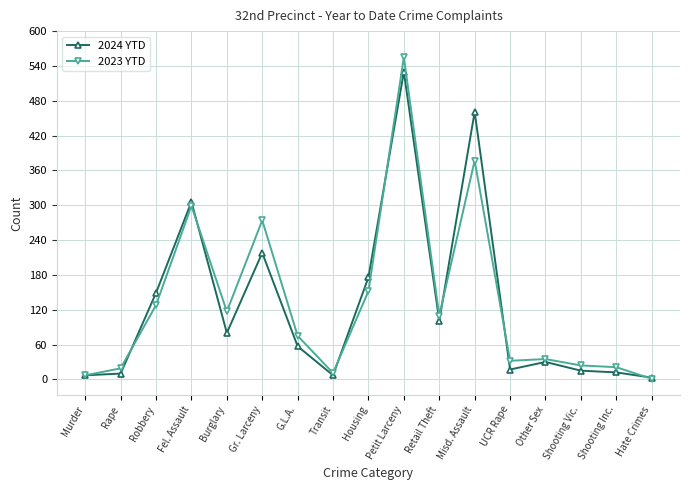

The 2024 YTD series shows 306 at Fel. Assault. True or false?

True